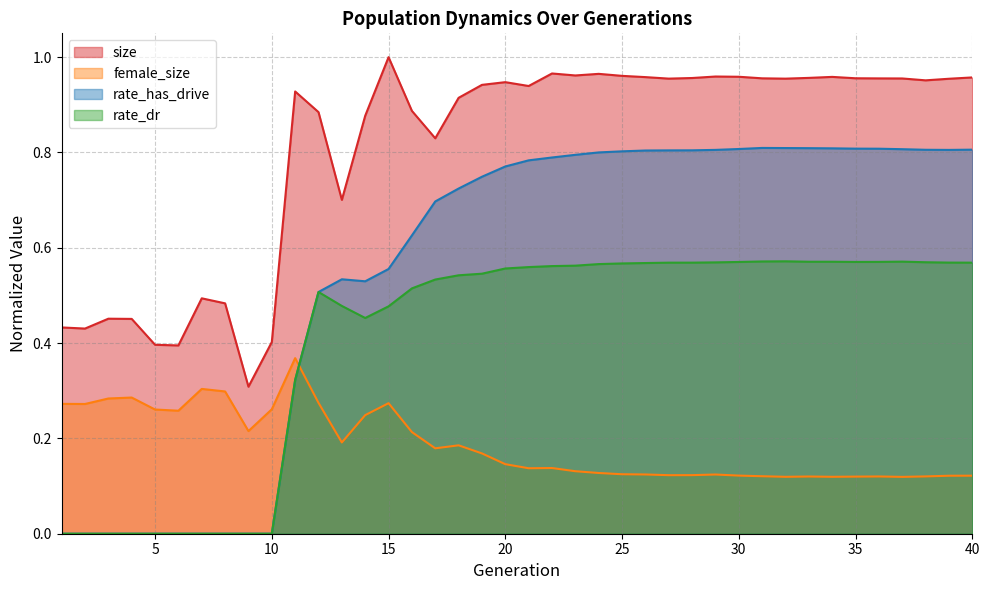

Reading right to left, extract all data points from this chart.

size: 40=1.0	39=1.0	38=1.0	37=1.0	36=1.0	35=1.0	34=1.0	33=1.0	32=1.0	31=1.0	30=1.0	29=1.0	28=1.0	27=1.0	26=1.0	25=1.0	24=1.0	23=1.0	22=1.0	21=0.9	20=0.9	19=0.9	18=0.9	17=0.8	16=0.9	15=1.0	14=0.9	13=0.7	12=0.9	11=0.9	10=0.4	9=0.3	8=0.5	7=0.5	6=0.4	5=0.4	4=0.5	3=0.5	2=0.4	1=0.4
female_size: 40=0.1	39=0.1	38=0.1	37=0.1	36=0.1	35=0.1	34=0.1	33=0.1	32=0.1	31=0.1	30=0.1	29=0.1	28=0.1	27=0.1	26=0.1	25=0.1	24=0.1	23=0.1	22=0.1	21=0.1	20=0.1	19=0.2	18=0.2	17=0.2	16=0.2	15=0.3	14=0.2	13=0.2	12=0.3	11=0.4	10=0.3	9=0.2	8=0.3	7=0.3	6=0.3	5=0.3	4=0.3	3=0.3	2=0.3	1=0.3
rate_dr: 40=0.6	39=0.6	38=0.6	37=0.6	36=0.6	35=0.6	34=0.6	33=0.6	32=0.6	31=0.6	30=0.6	29=0.6	28=0.6	27=0.6	26=0.6	25=0.6	24=0.6	23=0.6	22=0.6	21=0.6	20=0.6	19=0.5	18=0.5	17=0.5	16=0.5	15=0.5	14=0.5	13=0.5	12=0.5	11=0.3	10=0.0	9=0.0	8=0.0	7=0.0	6=0.0	5=0.0	4=0.0	3=0.0	2=0.0	1=0.0
rate_has_drive: 40=0.8	39=0.8	38=0.8	37=0.8	36=0.8	35=0.8	34=0.8	33=0.8	32=0.8	31=0.8	30=0.8	29=0.8	28=0.8	27=0.8	26=0.8	25=0.8	24=0.8	23=0.8	22=0.8	21=0.8	20=0.8	19=0.7	18=0.7	17=0.7	16=0.6	15=0.6	14=0.5	13=0.5	12=0.5	11=0.3	10=0.0	9=0.0	8=0.0	7=0.0	6=0.0	5=0.0	4=0.0	3=0.0	2=0.0	1=0.0